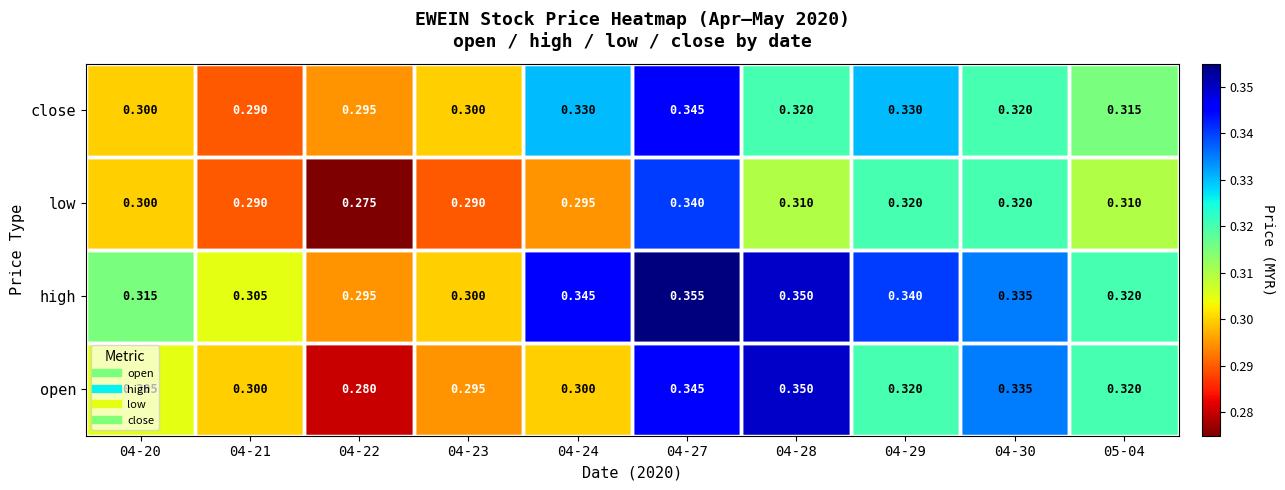

Between 04-23 and 04-24, which series saw the biggest shift?

high